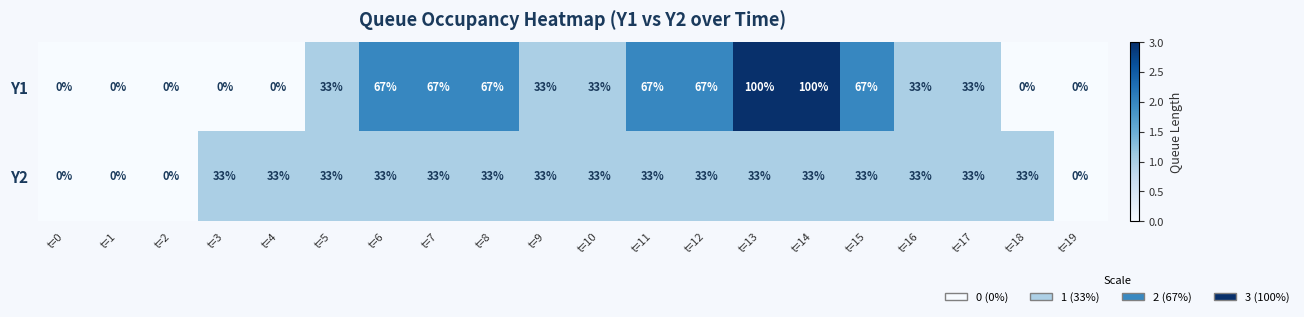

Which series has the widest spread of values?

Y1